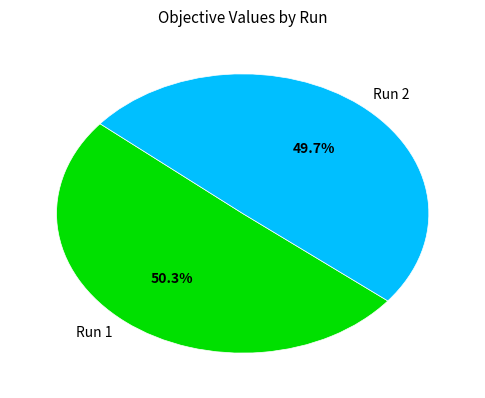

True or false: Run 1 accounts for 41% of the total.

False